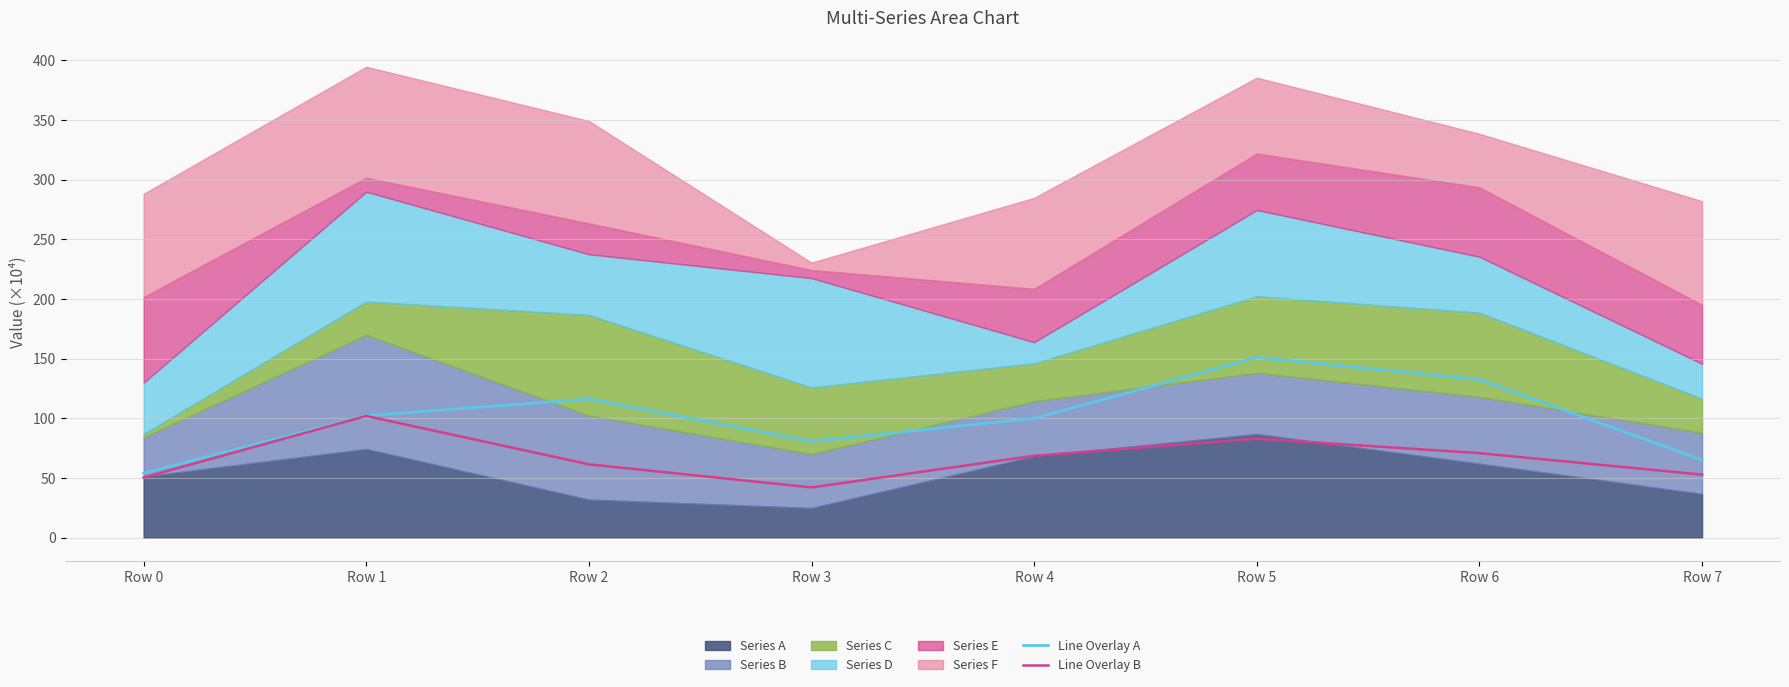

What is the difference between the Line Overlay B values at Row 4 and Row 5?

14.3